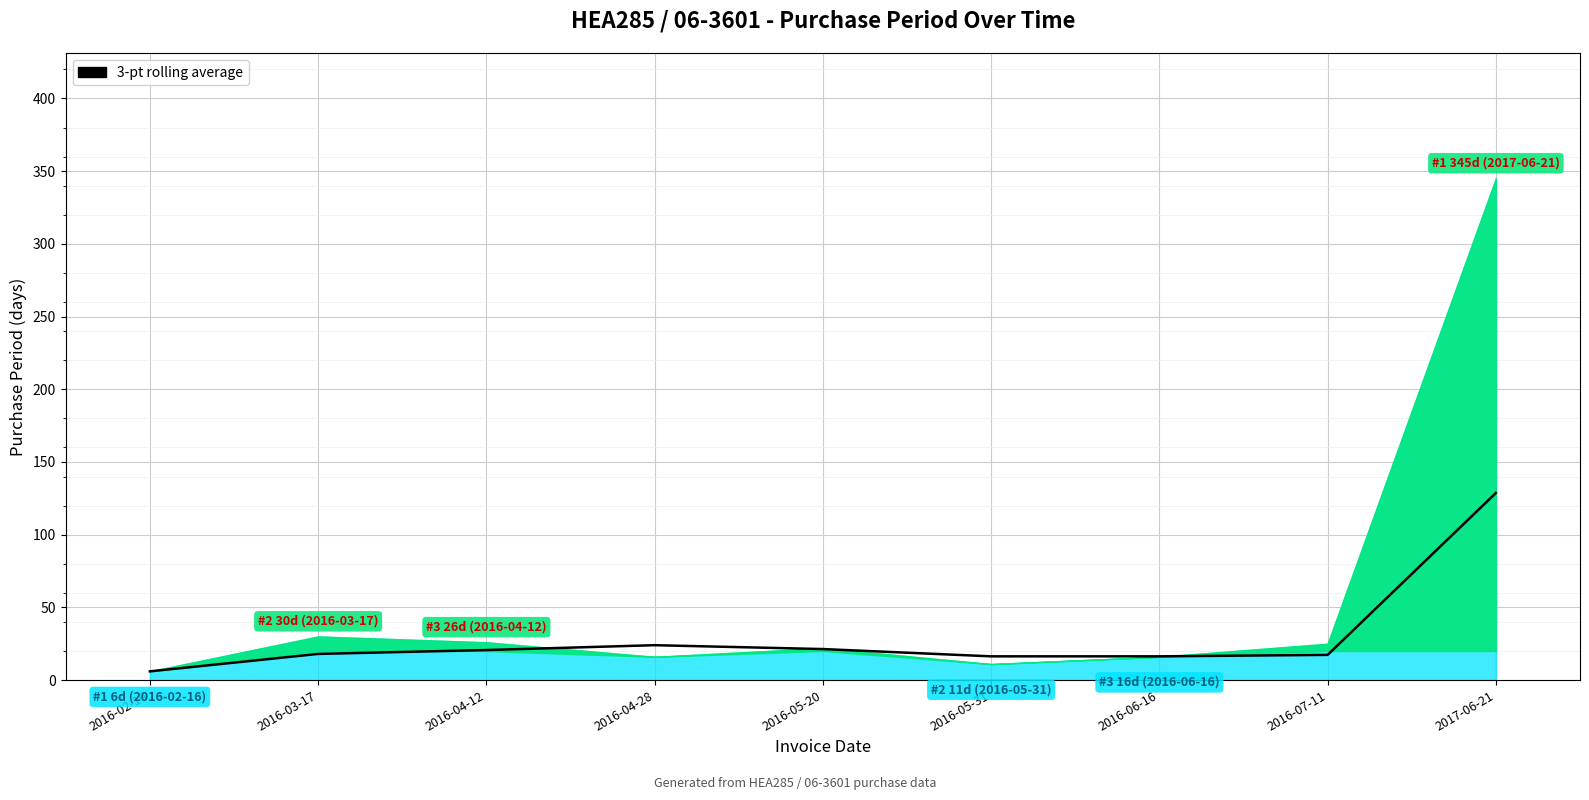

Which has a higher value, 2016-05-31 or 2016-02-16?

2016-05-31